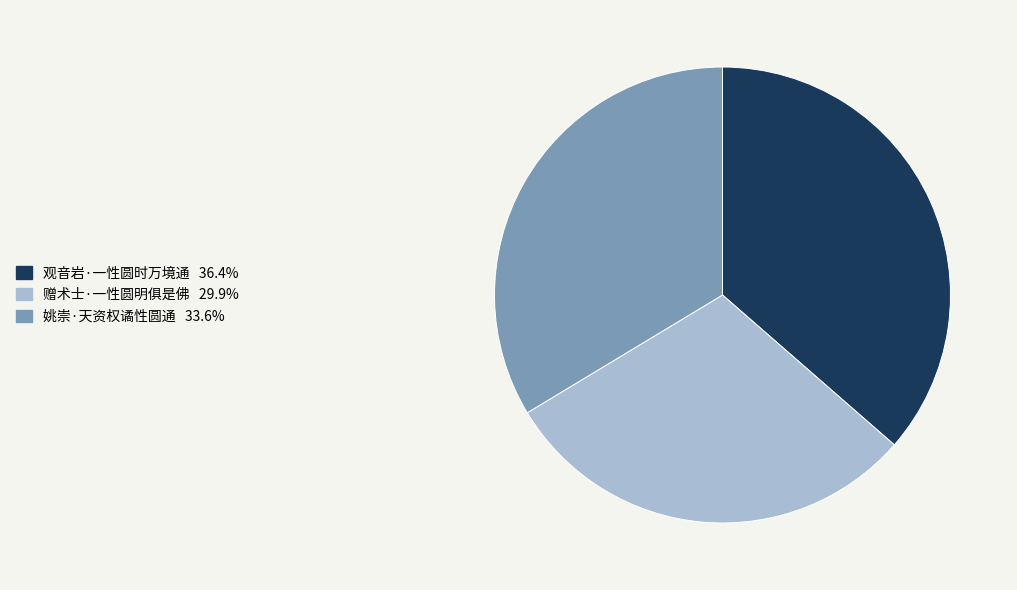

What is the ratio of the value at 姚崇·天资权谲性圆通 to the value at 观音岩·一性圆时万境通?

0.9